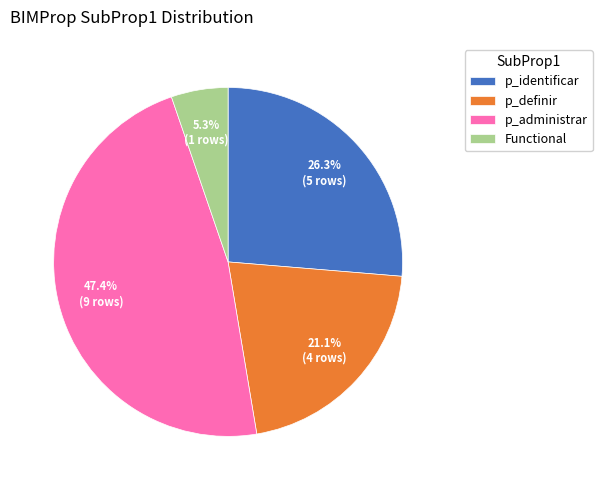

True or false: p_definir accounts for 12% of the total.

False